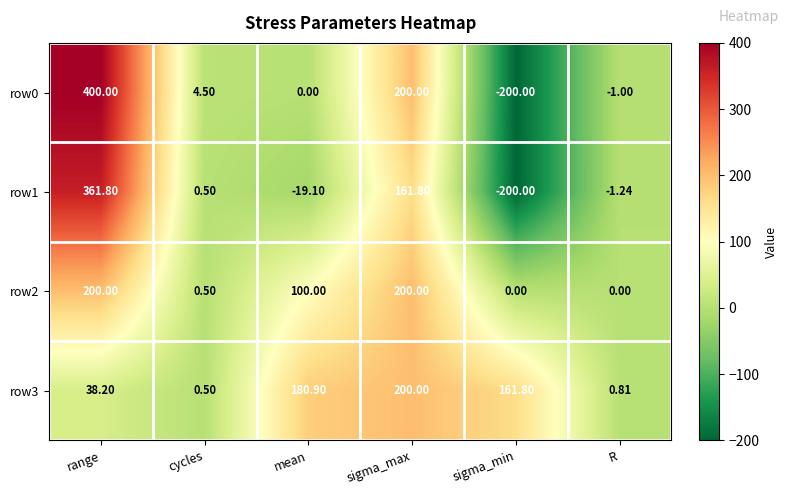

Where does the row3 series first go above 161?

mean